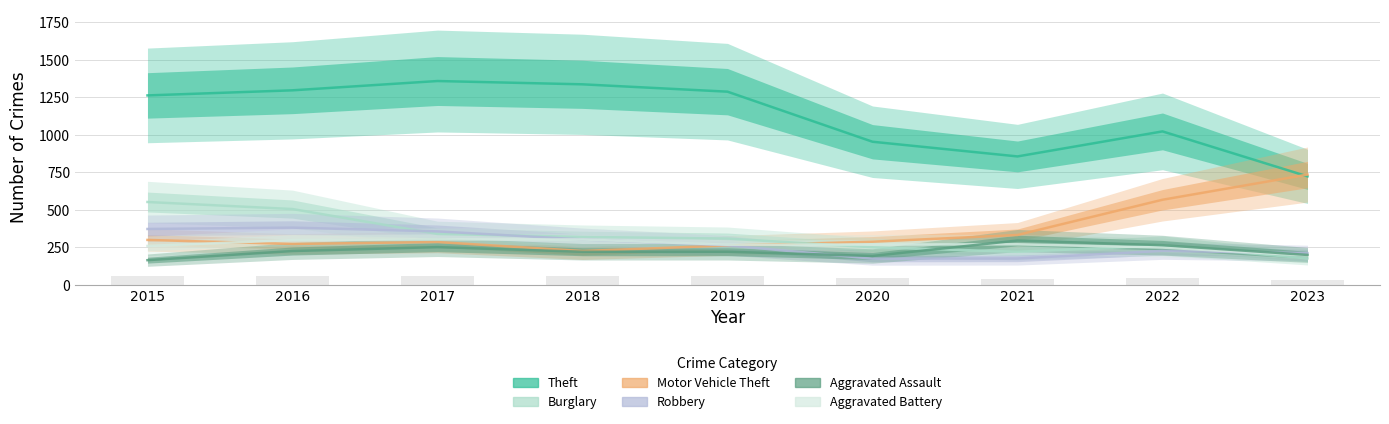

Does the chart contain any negative values?

No